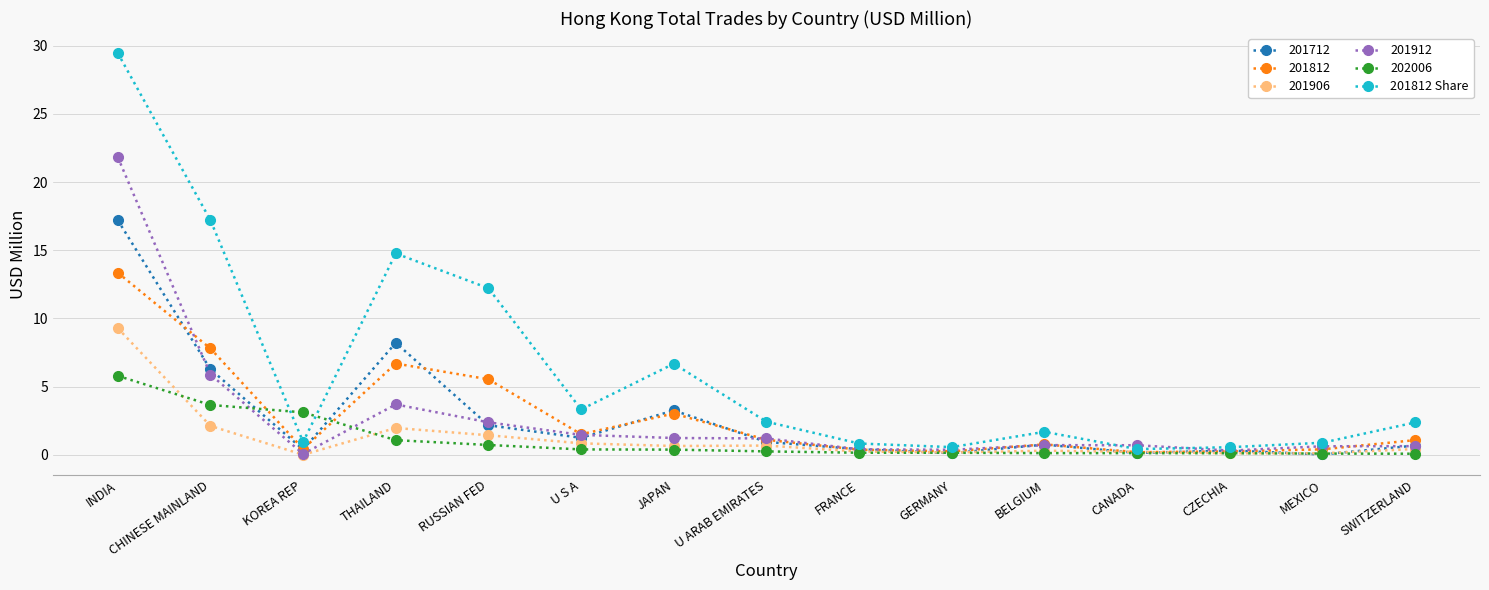

List the series in order of their peak value, lowest first.

202006, 201906, 201812, 201712, 201912, 201812 Share